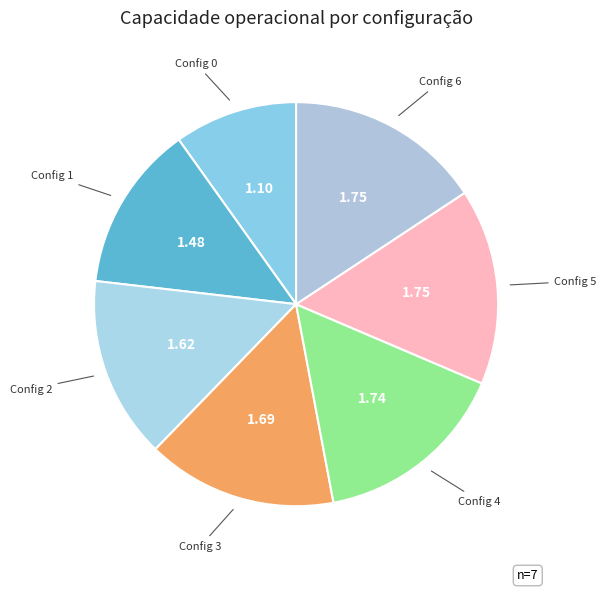

How many segments does this pie chart have?

7